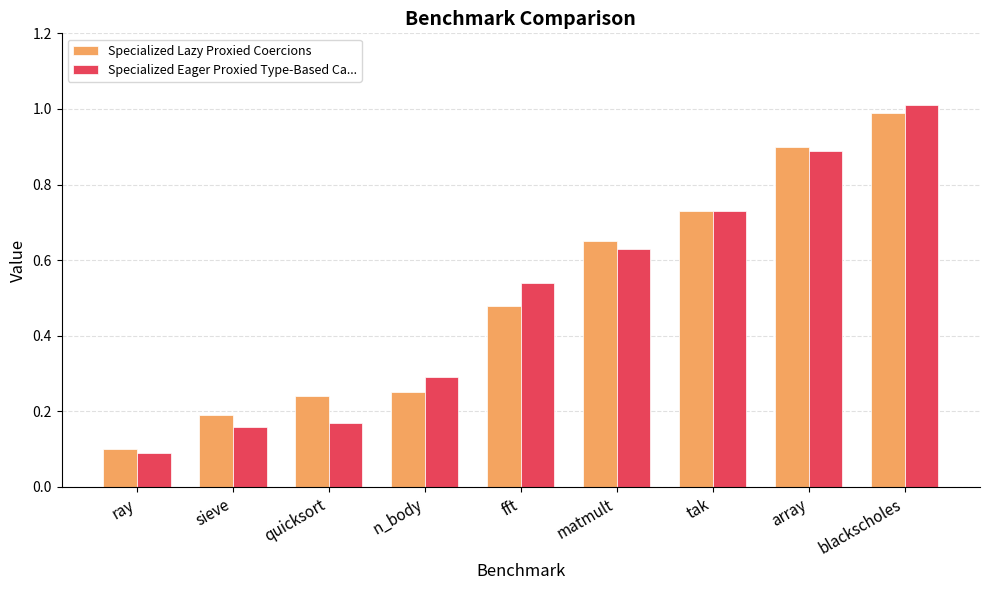

What is the sum of all Specialized Eager Proxied Type-Based Ca... values?

4.5